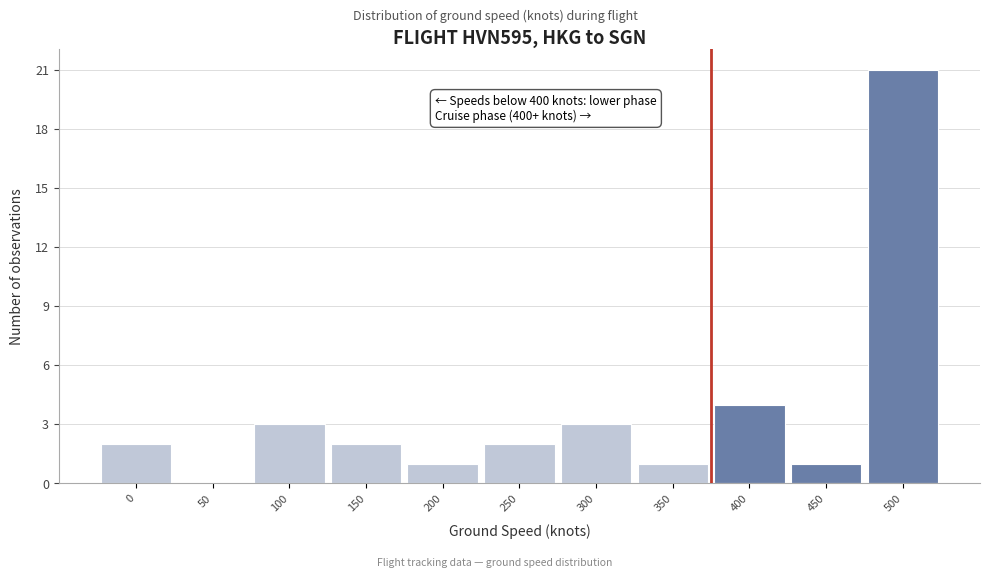

Reading left to right, list all the values displayed in this chart.

0=2	50=0	100=3	150=2	200=1	250=2	300=3	350=1	400=4	450=1	500=21